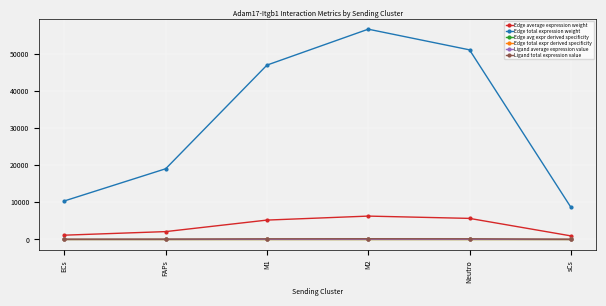

Which series changed the most between Neutro and sCs?

Edge total expression weight